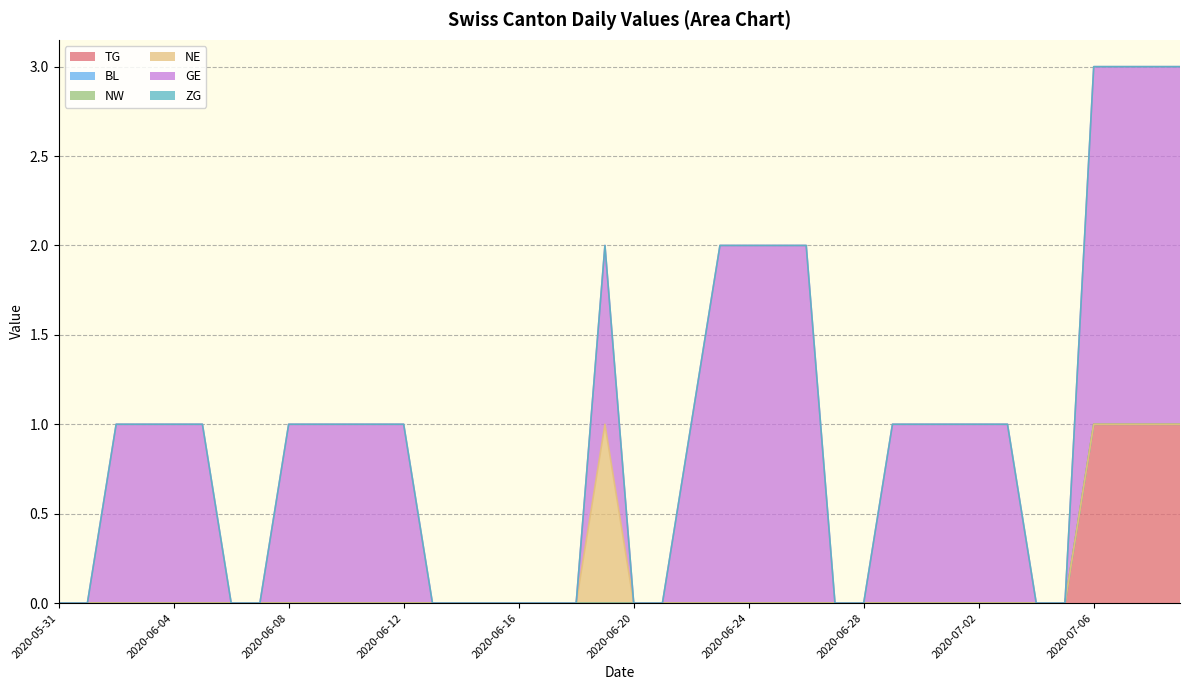

The TG series shows 1 at 2020-07-08. True or false?

True